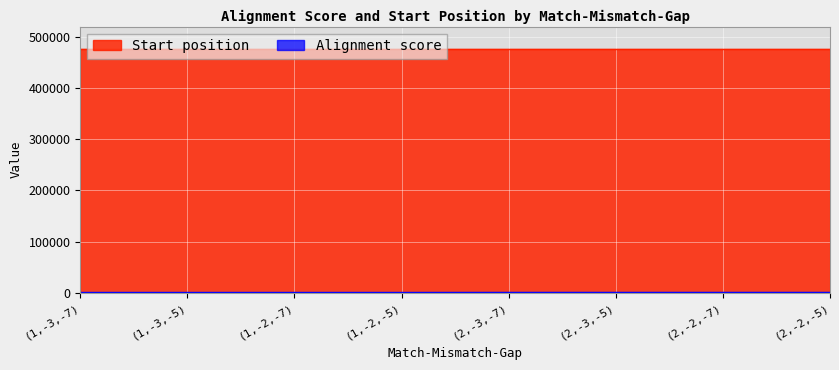

List the labels in order of value, smallest first.

(1,-3,-7), (1,-3,-5), (1,-2,-7), (1,-2,-5), (2,-3,-7), (2,-3,-5), (2,-2,-7), (2,-2,-5)